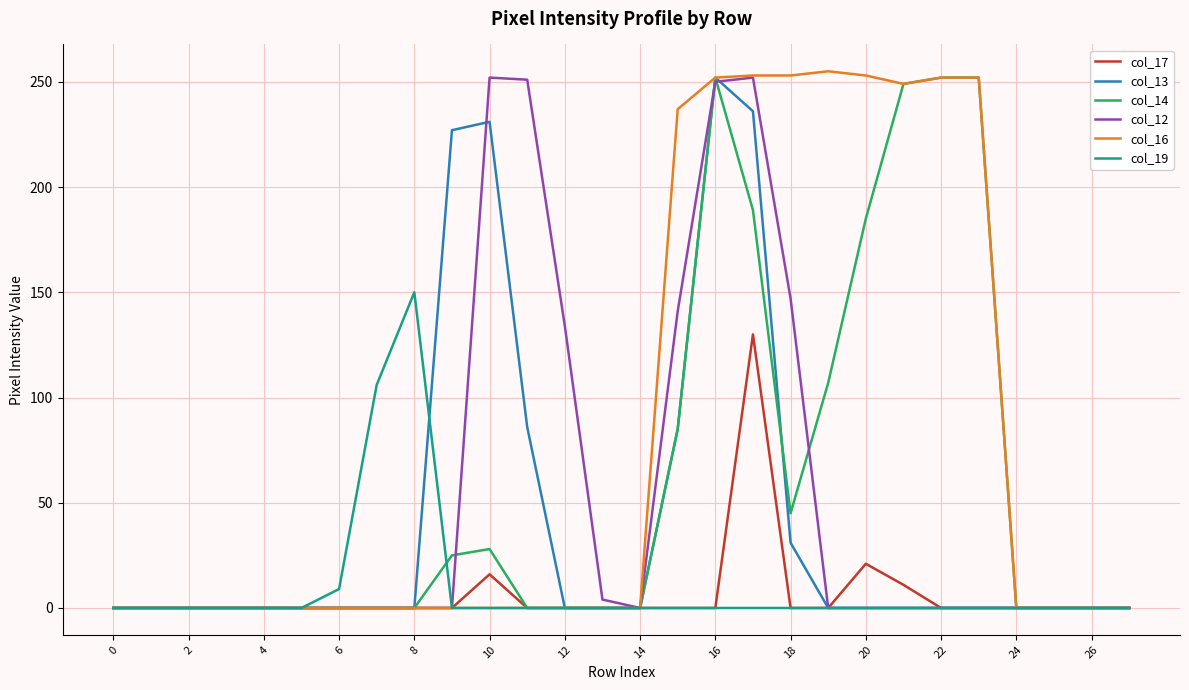

Which series has the largest total across all categories?

col_16